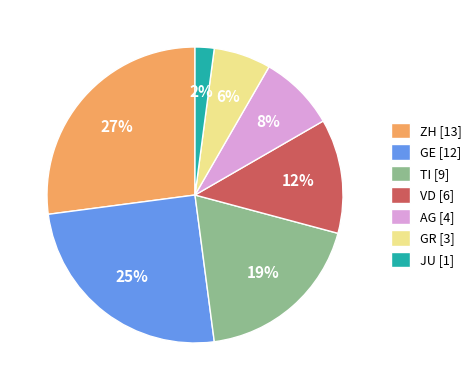

How many slices are in this pie chart?

7